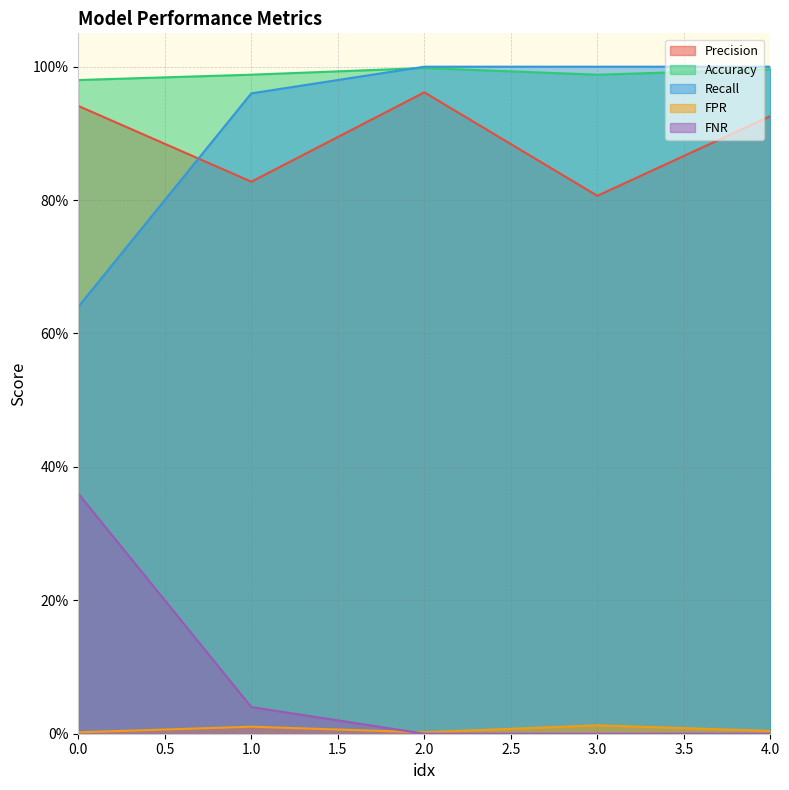

Which has a higher value, 1.0 or 3.0?

1.0